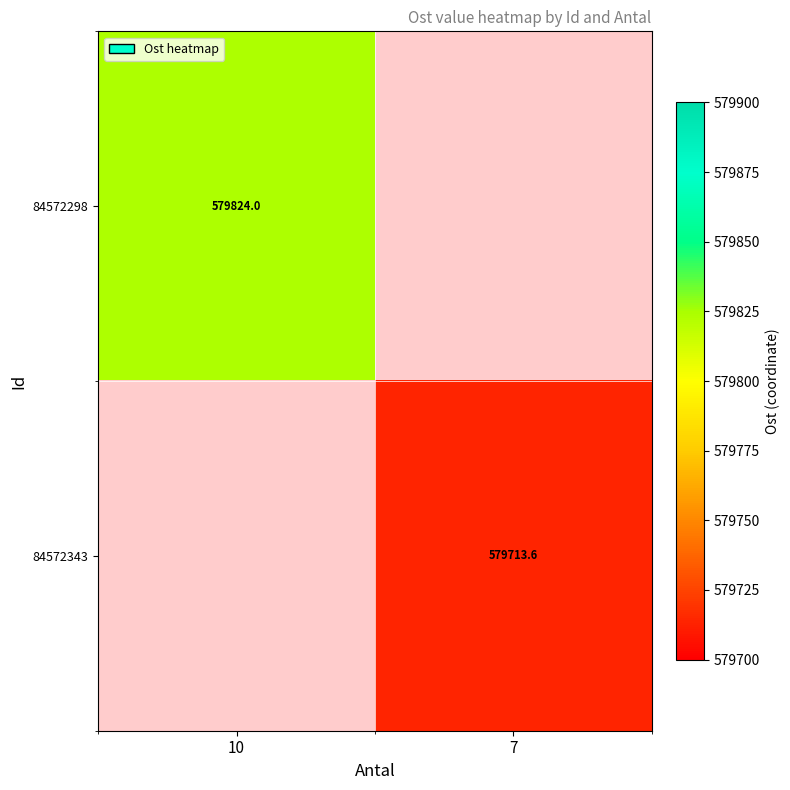

Rank the series by their average value, from lowest to highest.

84572298, 84572343